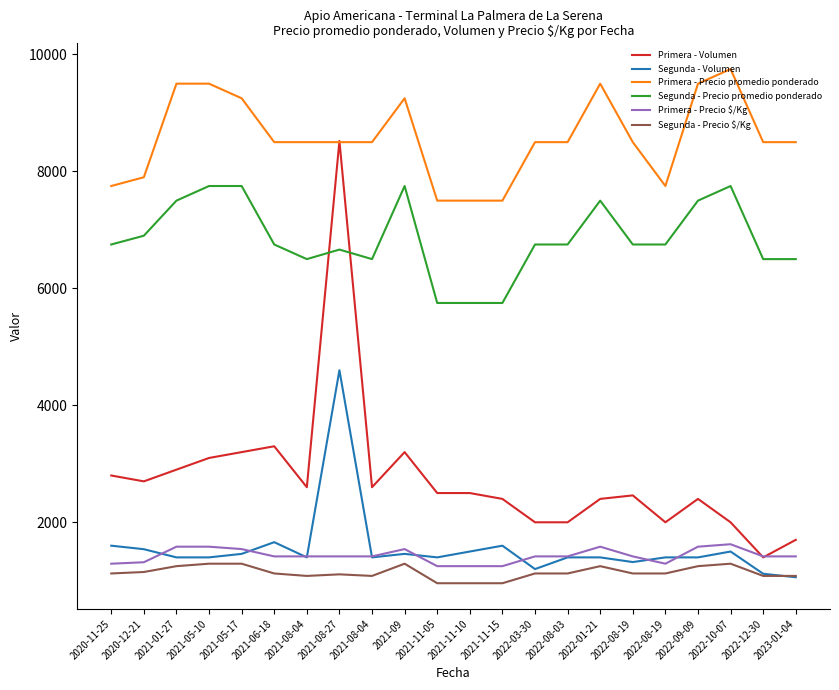

At which category is the sum across all series the highest?

2021-08-27